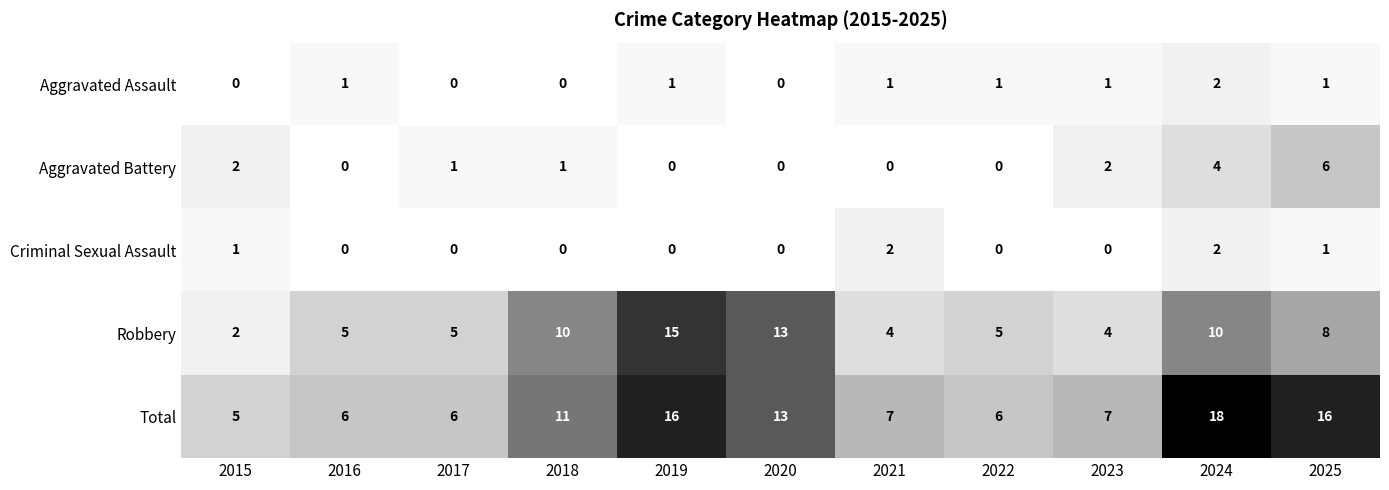

Is the value of Aggravated Battery at 2021 greater than the value of Criminal Sexual Assault at 2025?

No